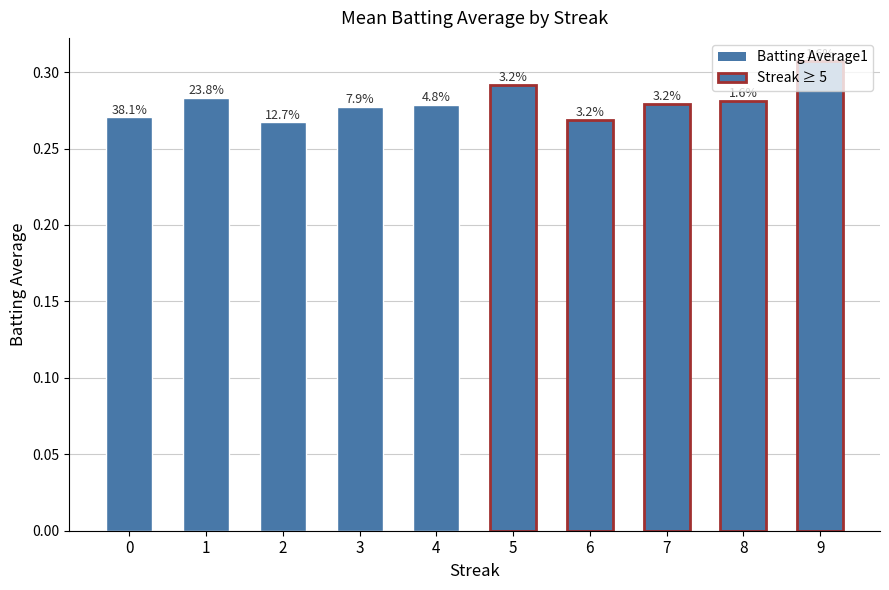

The value at 3 is 0.3. True or false?

True